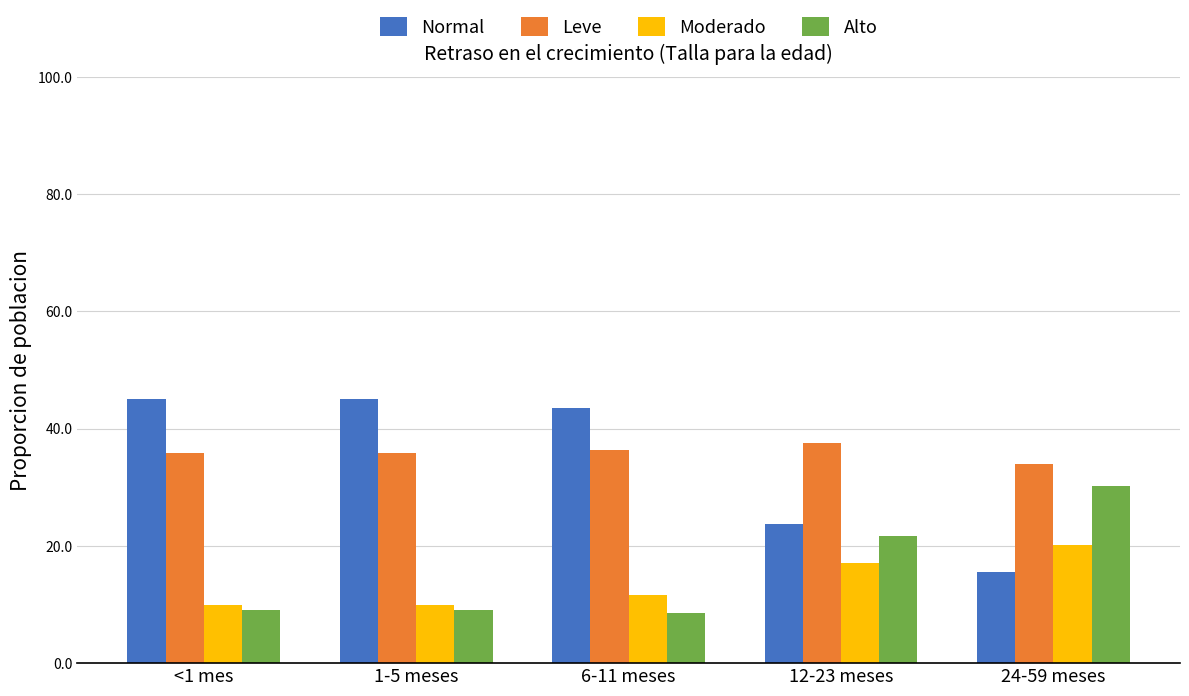

What is the difference between the Leve values at 1-5 meses and 24-59 meses?

1.9